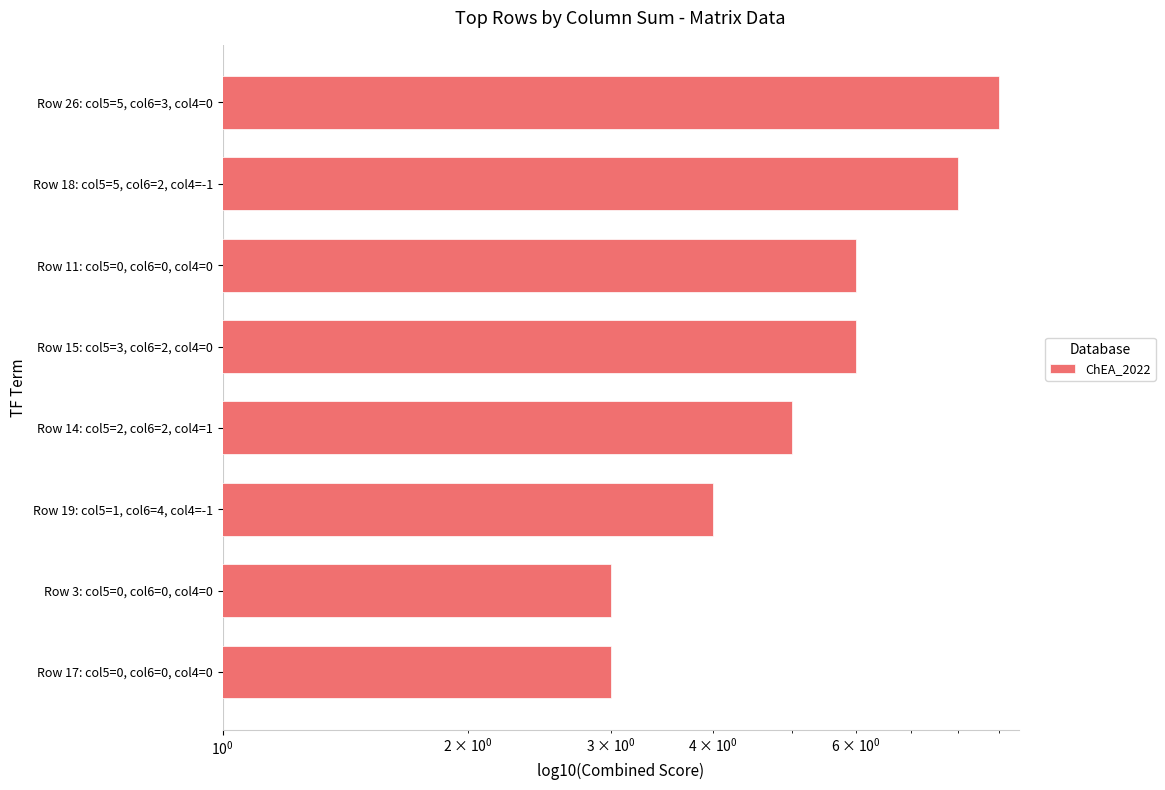

What is the difference between the second highest and minimum values?

5